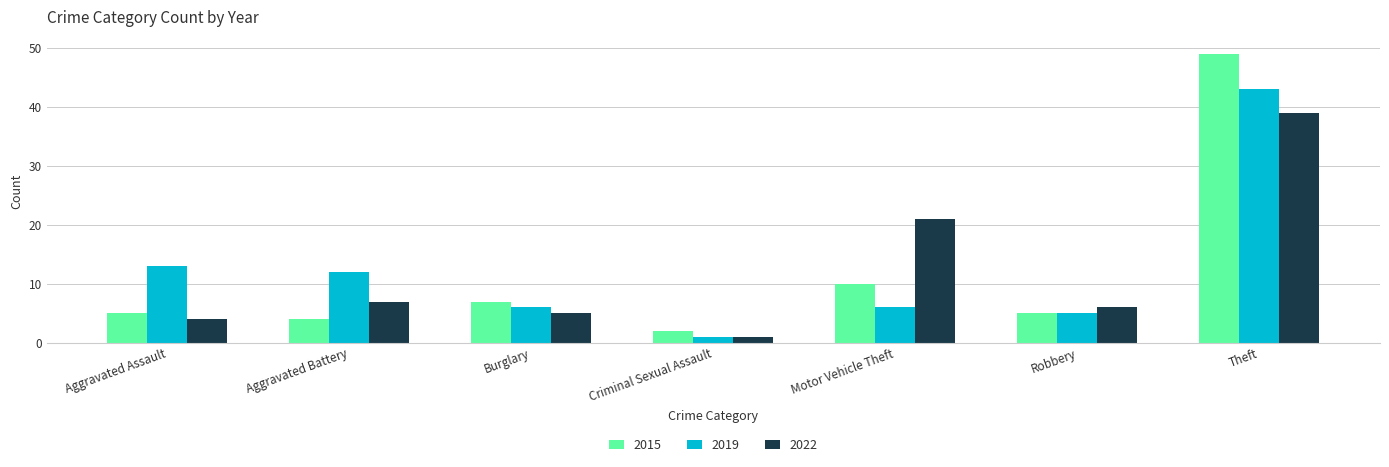

The value of 2022 at Motor Vehicle Theft is 12. True or false?

False